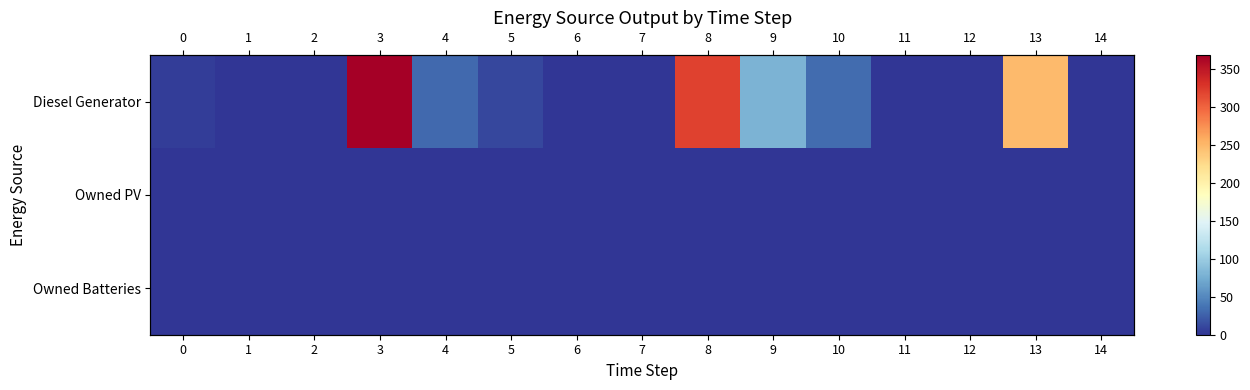

True or false: Owned PV has a value of 0 at 13.

True